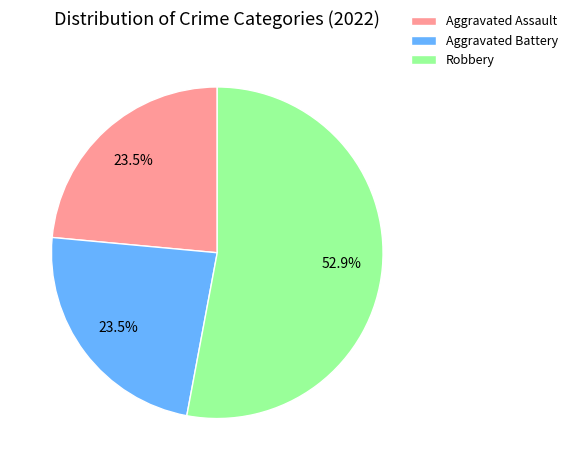

Which slice is the largest?

Robbery